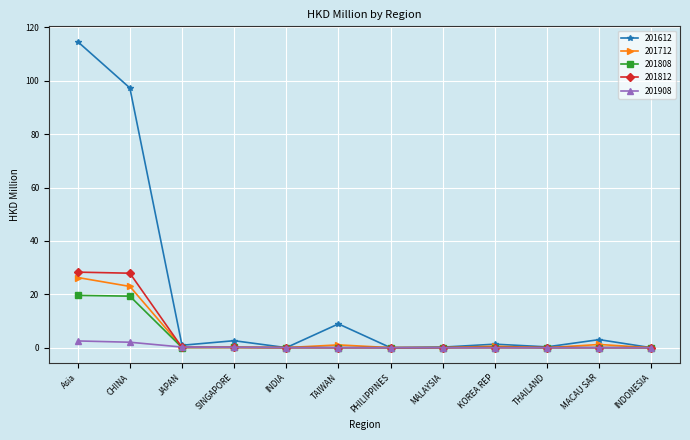

Which series changed the most between MALAYSIA and MACAU SAR?

201612